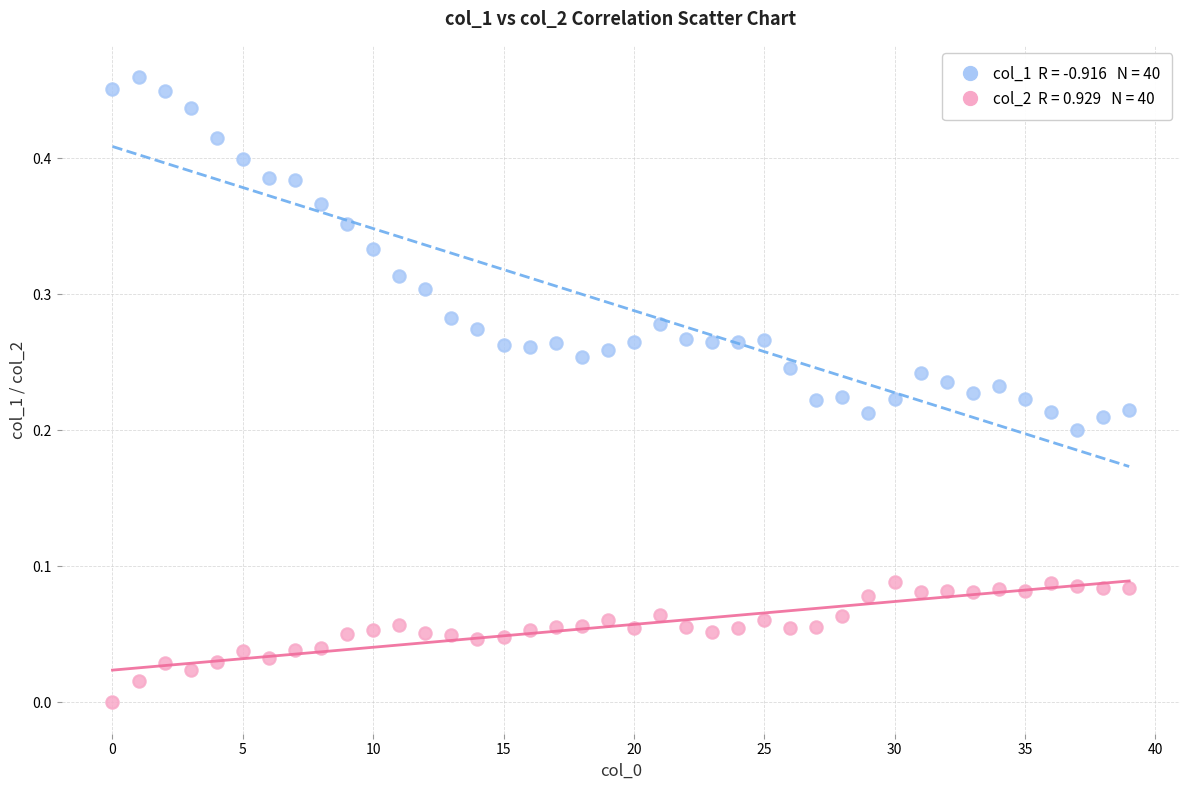

How many points are shown in the scatter plot?

80